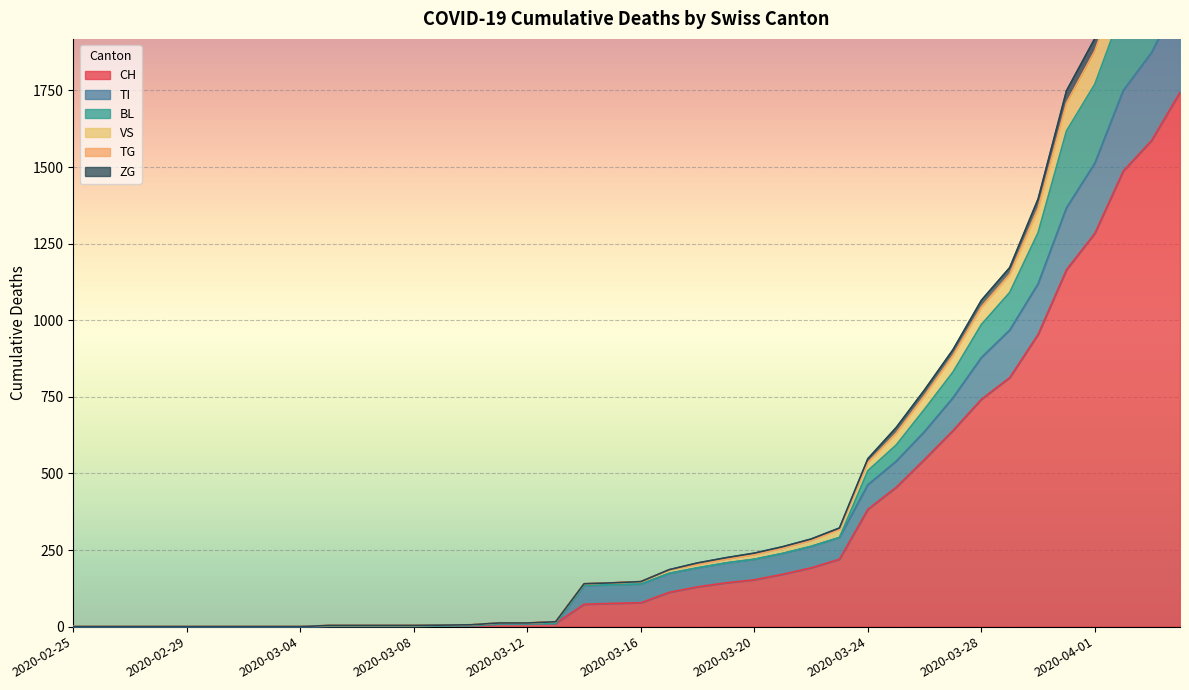

At which category does the chart reach its peak across all series?

2020-04-04